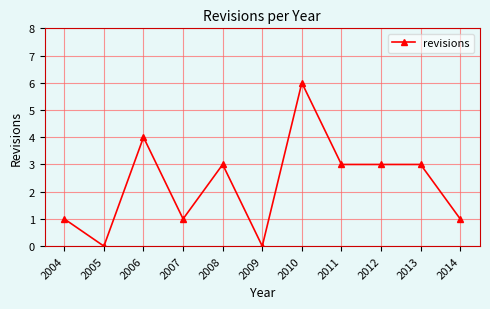

Is this an area chart (filled region under the line)?

No